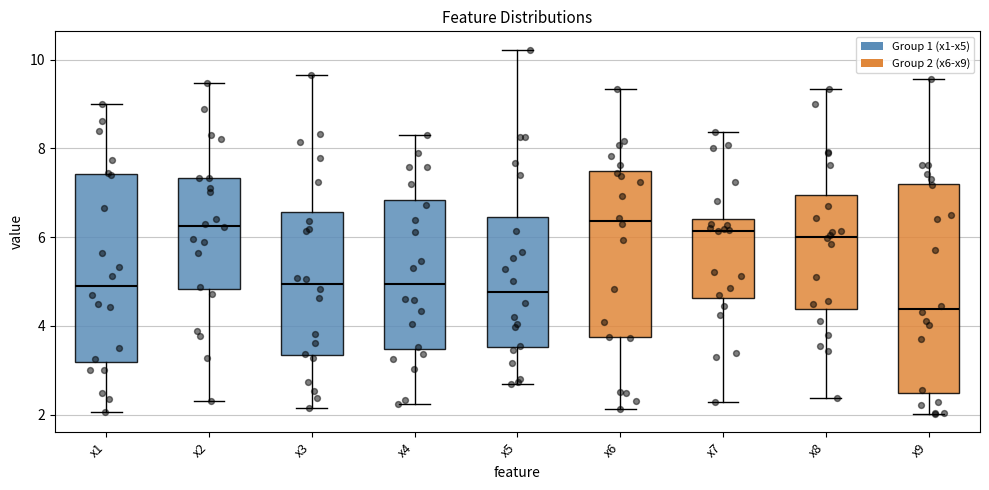

Reading left to right, transcribe this box plot: for each box, give where its median line is, the range the box spans, and where its two whiskers end, as read against the y-axis. The values are not printed on the chart, so give them approximately, as read against the axis.

x1: median 5.0, box 3.2 to 7.4, whiskers 2.0 to 9.0
x2: median 6.2, box 4.8 to 7.4, whiskers 2.2 to 9.4
x3: median 5.0, box 3.4 to 6.6, whiskers 2.2 to 9.6
x4: median 5.0, box 3.4 to 6.8, whiskers 2.2 to 8.4
x5: median 4.8, box 3.6 to 6.4, whiskers 2.6 to 10.2
x6: median 6.4, box 3.8 to 7.4, whiskers 2.2 to 9.4
x7: median 6.2, box 4.6 to 6.4, whiskers 2.2 to 8.4
x8: median 6.0, box 4.4 to 7.0, whiskers 2.4 to 9.4
x9: median 4.4, box 2.4 to 7.2, whiskers 2.0 to 9.6